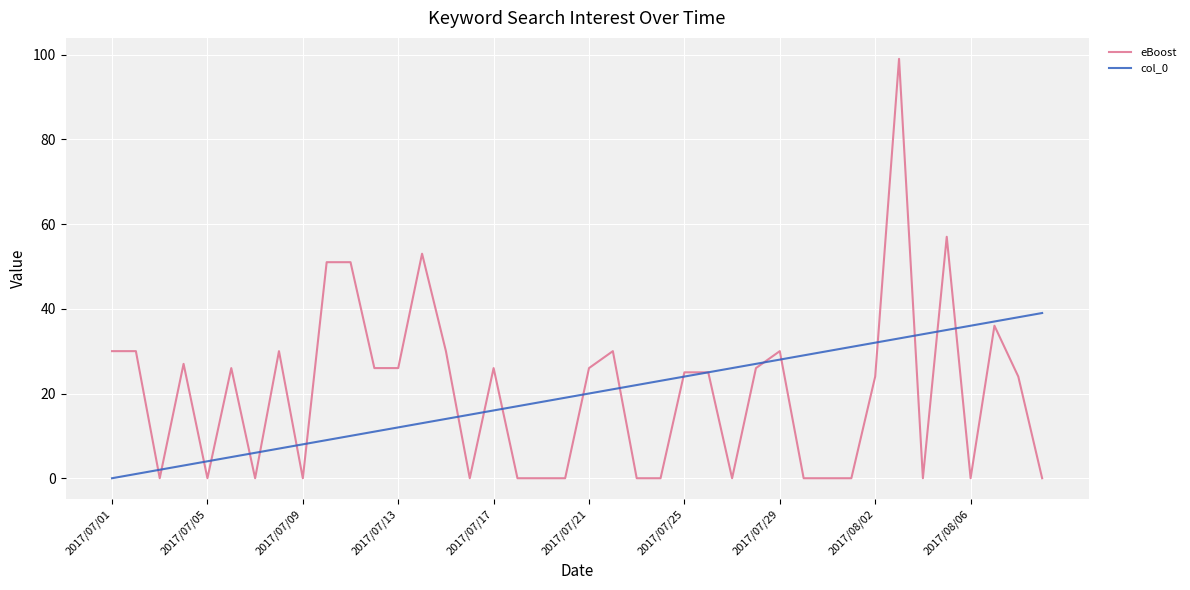

What are all the series names shown in the legend?

eBoost, col_0